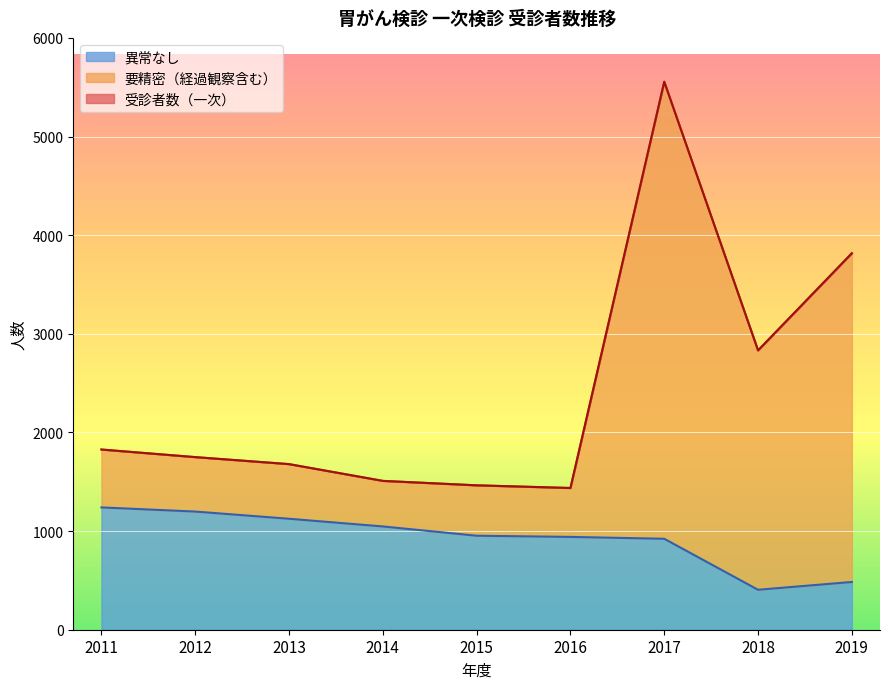

What is the sum of the 異常なし values at 2014 and 2019?

1531